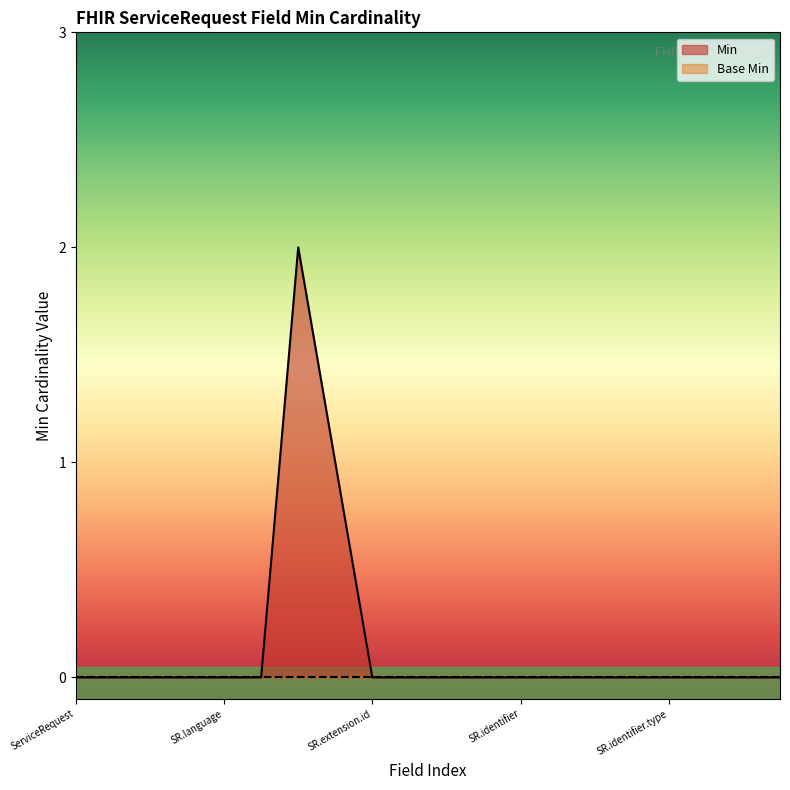

What is the difference between the maximum and minimum values?

2